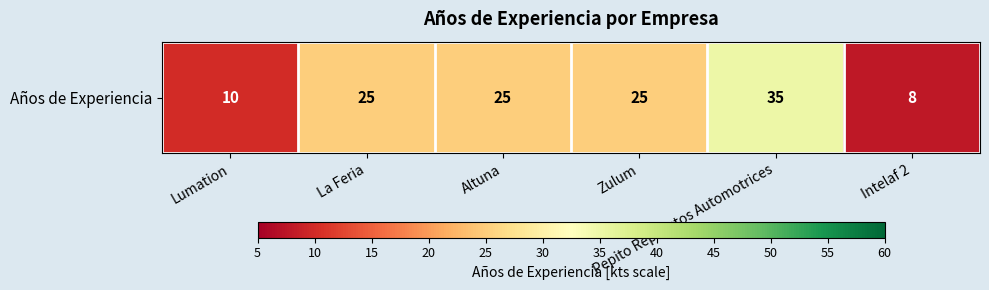

Is it true that the value at La Feria is 40?

False